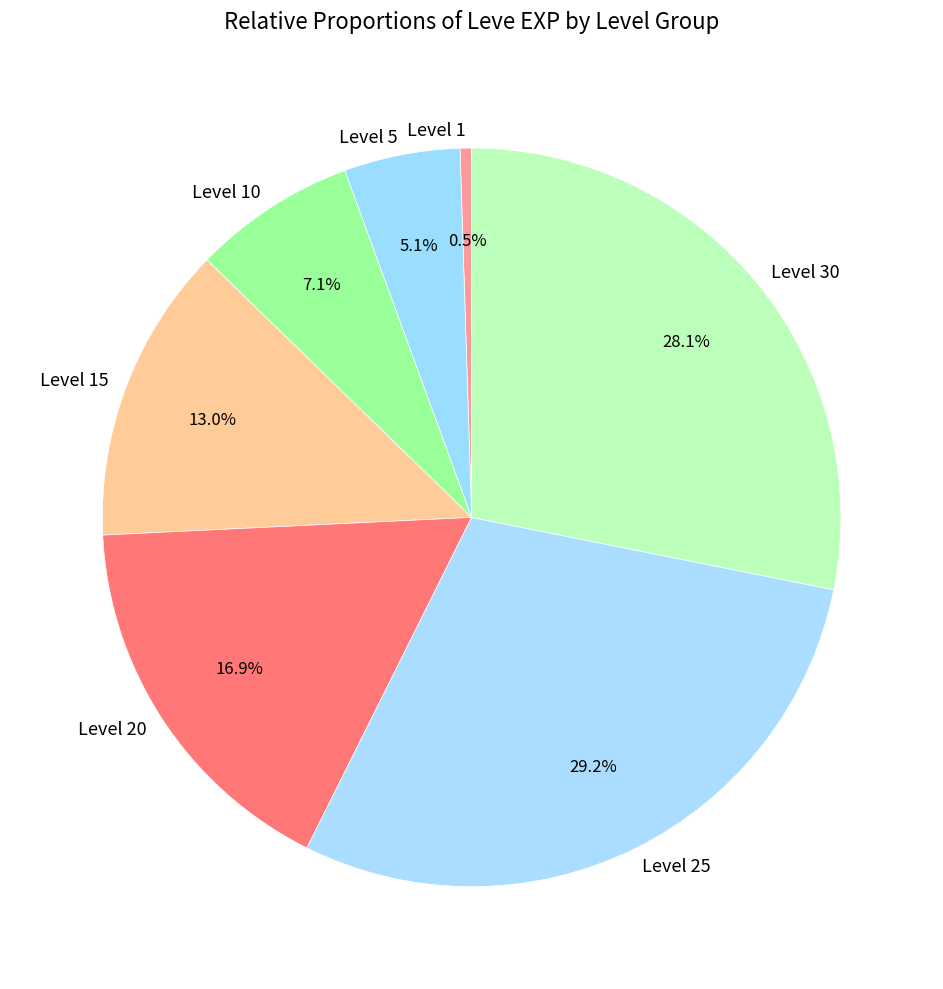

What is the ratio of the value at Level 20 to the value at Level 15?

1.3